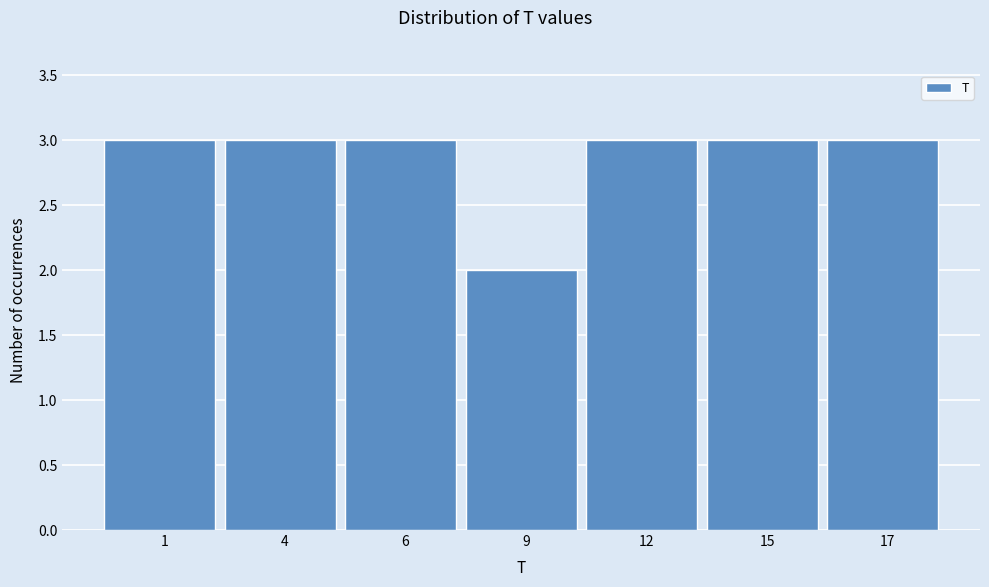

Reading left to right, extract all data points from this chart.

3	3	3	2	3	3	3